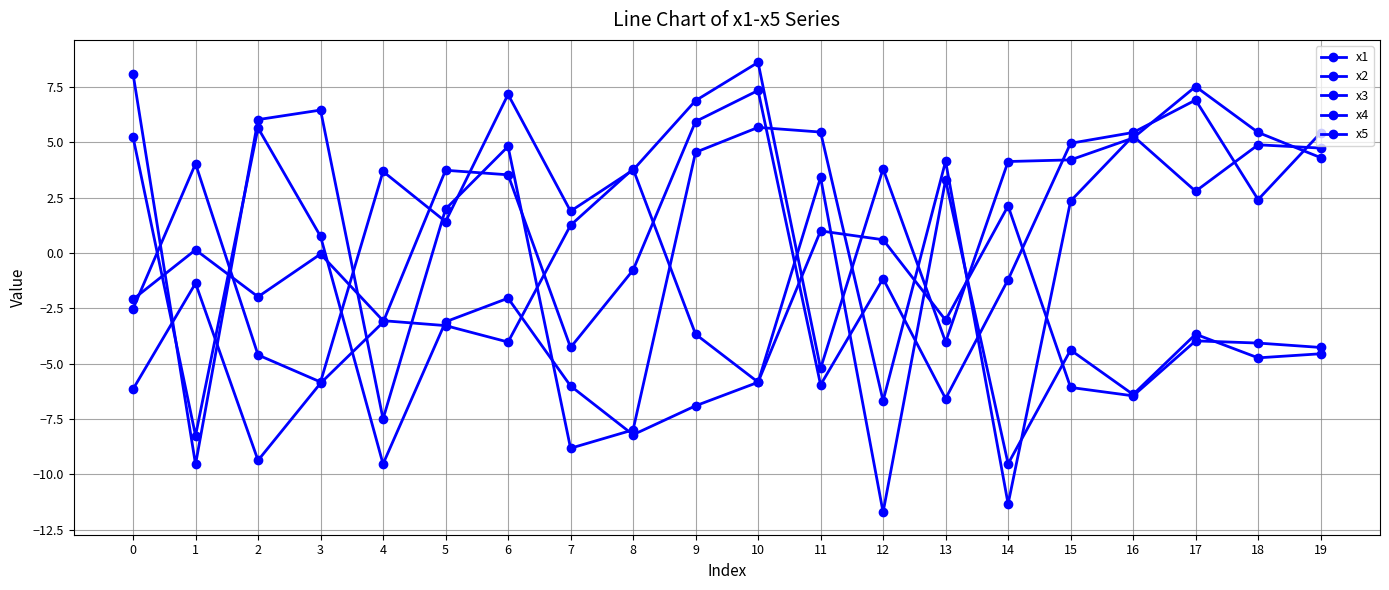

Where is the first local minimum for x2?

2